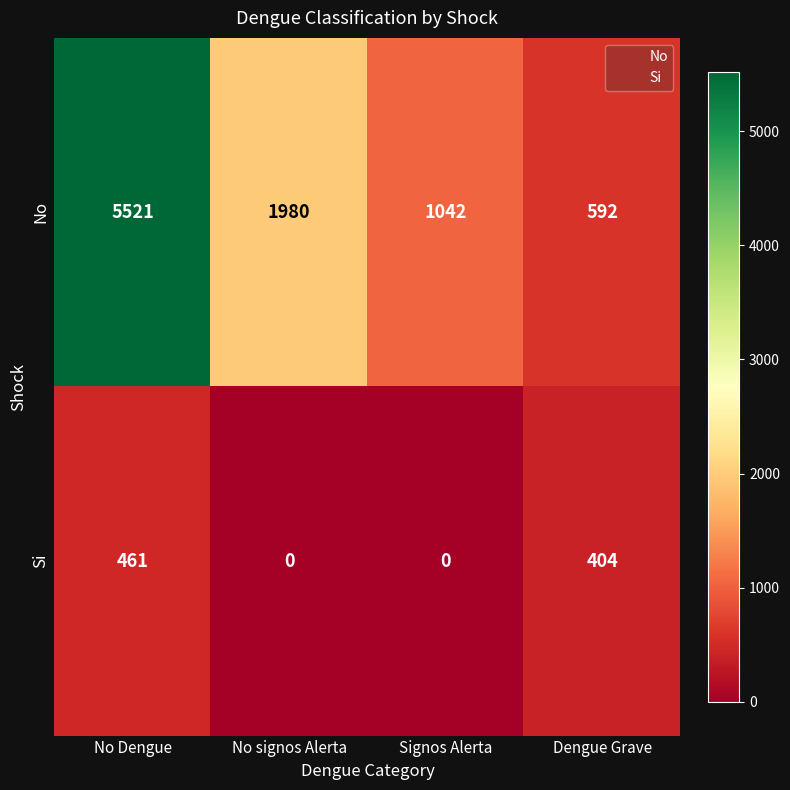

How many data points does each series have?

4